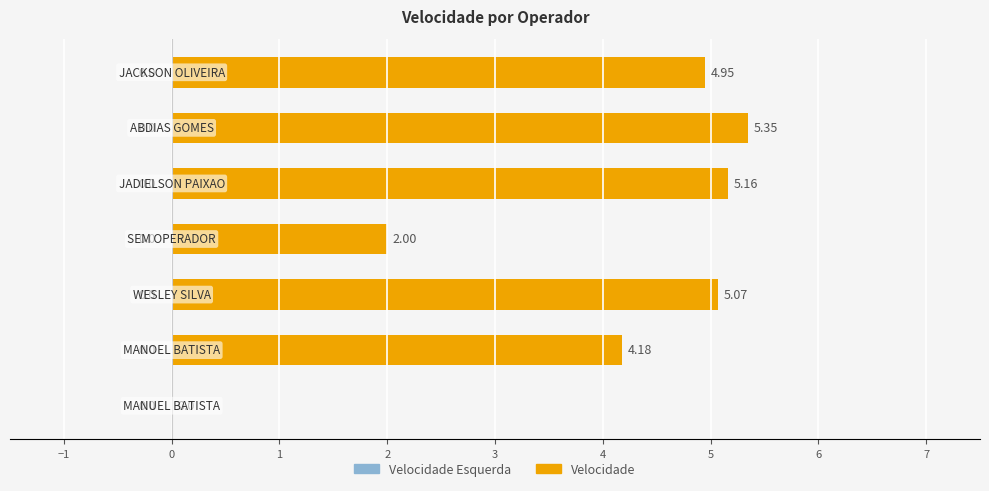

Count the number of data series in this chart.

1